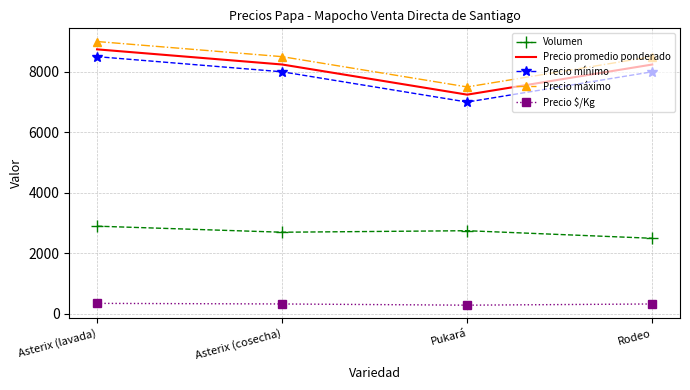

True or false: Precio mínimo and Precio $/Kg cross at least once.

False